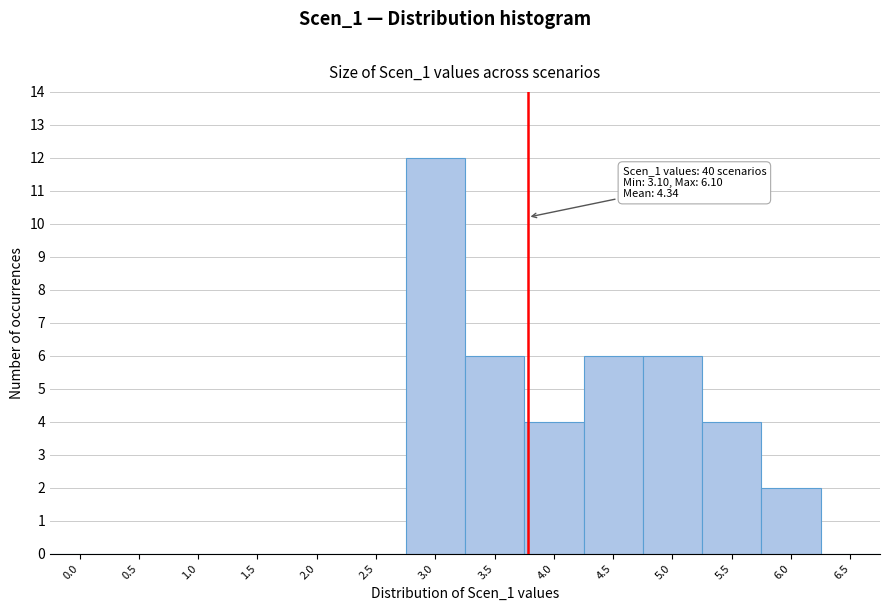

Reading left to right, transcribe all the data shown in this chart.

0.0=0	0.5=0	1.0=0	1.5=0	2.0=0	2.5=0	3.0=12	3.5=6	4.0=4	4.5=6	5.0=6	5.5=4	6.0=2	6.5=0